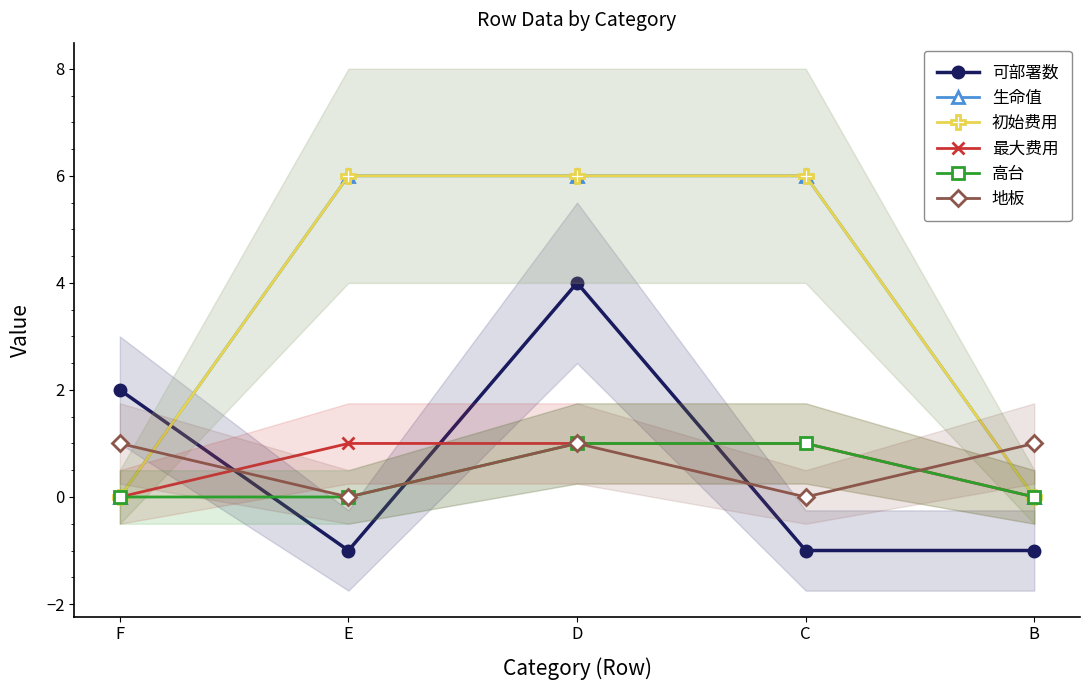

Where is 初始费用 nearest to the value 3?

F